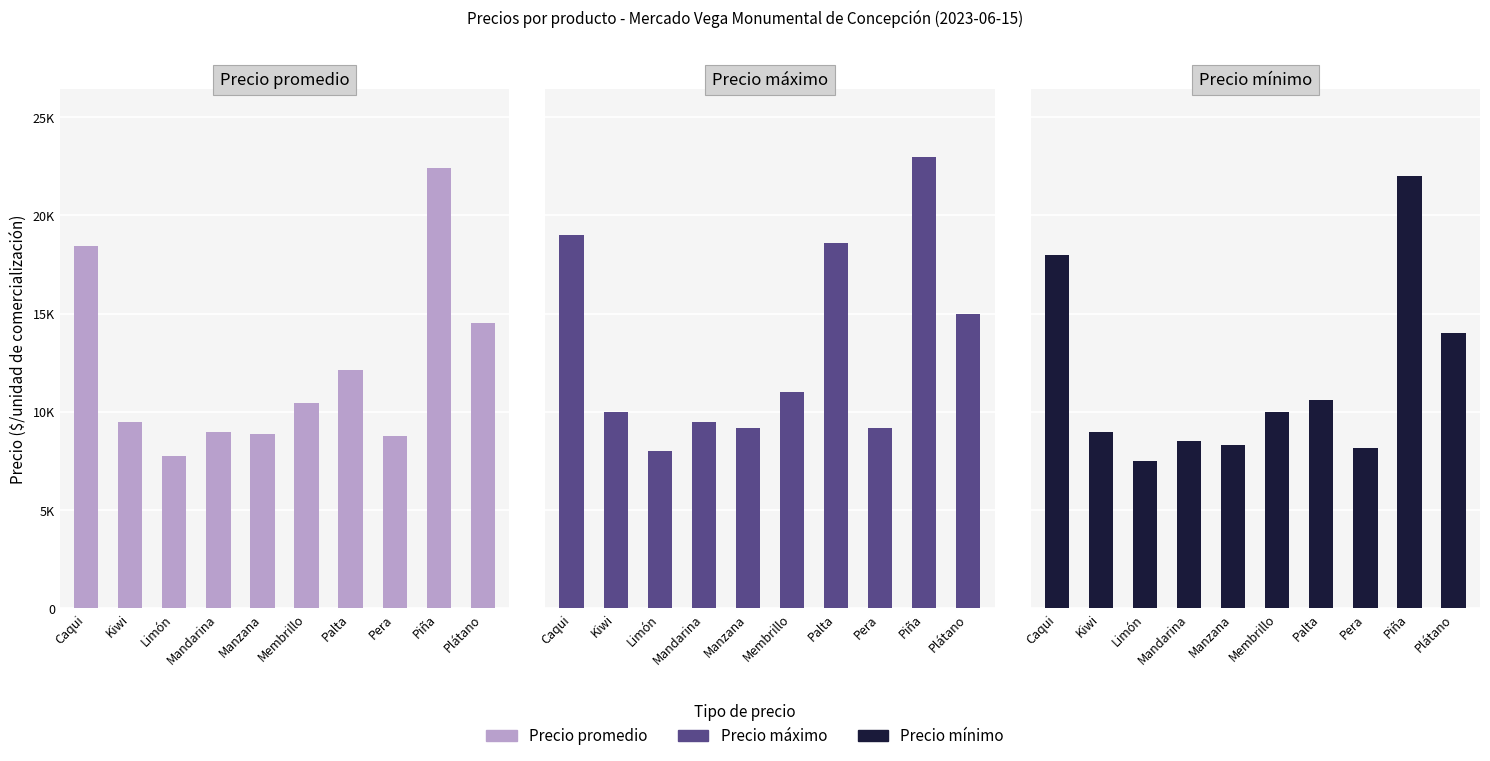

Reading right to left, transcribe all the data shown in this chart.

Precio promedio: 14545	22400	8756	12130	10455	8857	9000	7778	9500	18429
Precio máximo: 15000	23000	9167	18583	11000	9167	9500	8000	10000	19000
Precio mínimo: 14000	22000	8167	10583	10000	8333	8500	7500	9000	18000